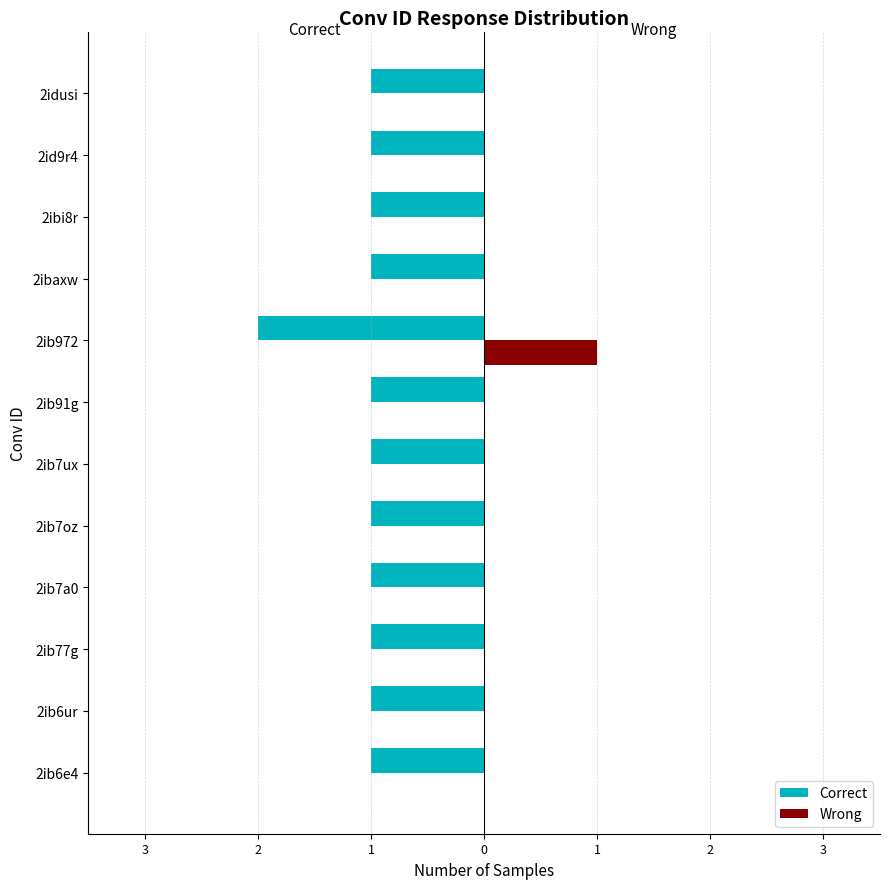

What is the maximum value shown in the chart?

1